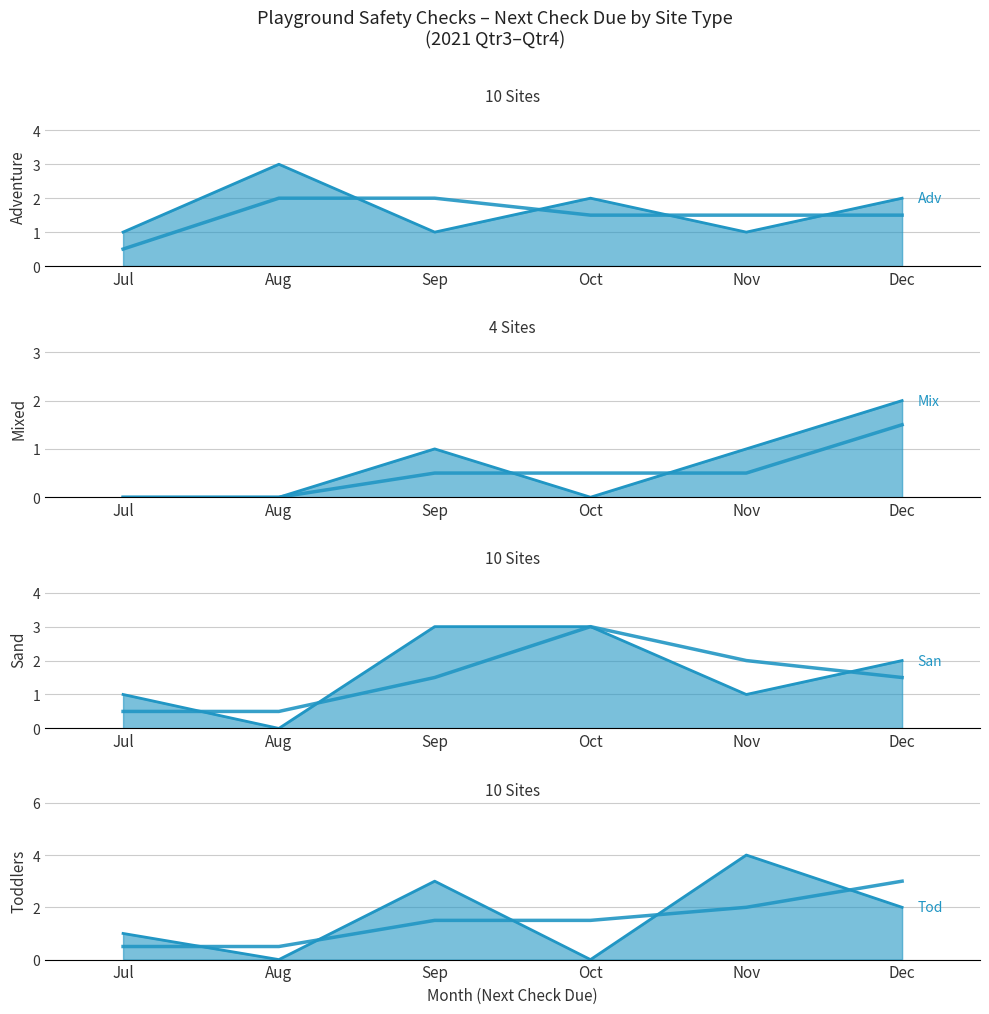

True or false: Toddlers trend has a value of 2 at Nov.

False